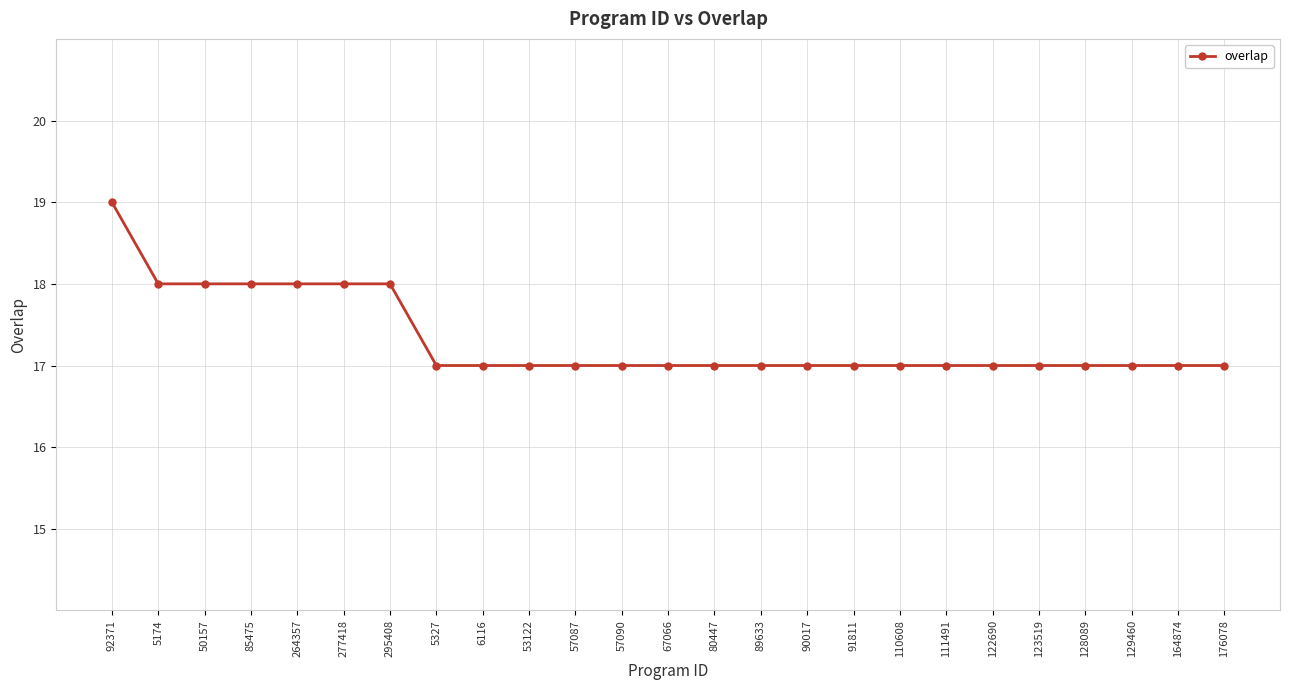

What position from the left is 264357?

5